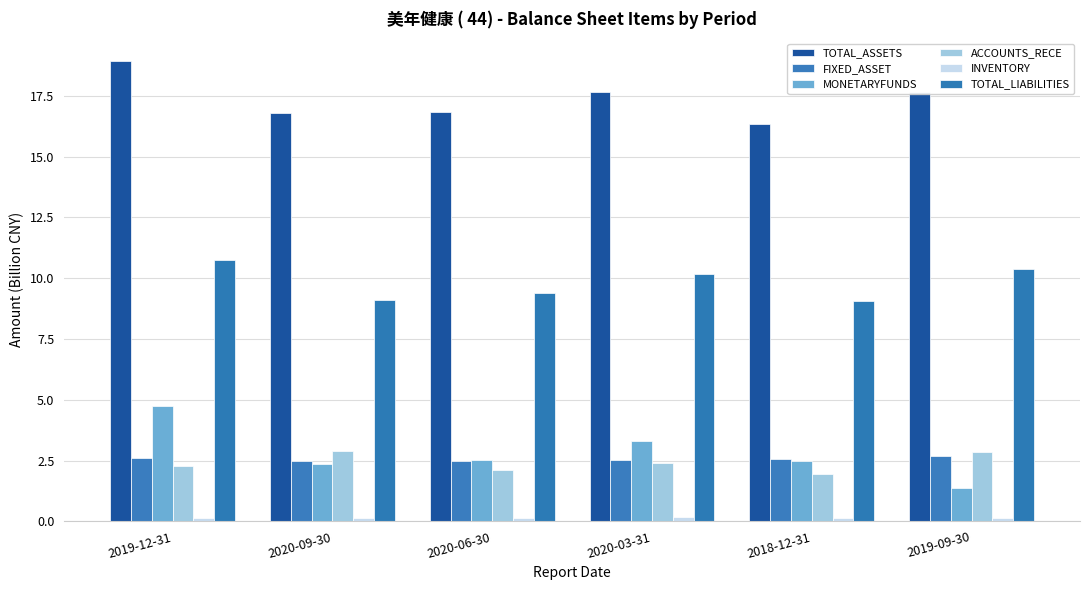

What is the difference between the highest and lowest values at 2019-09-30?

17.5